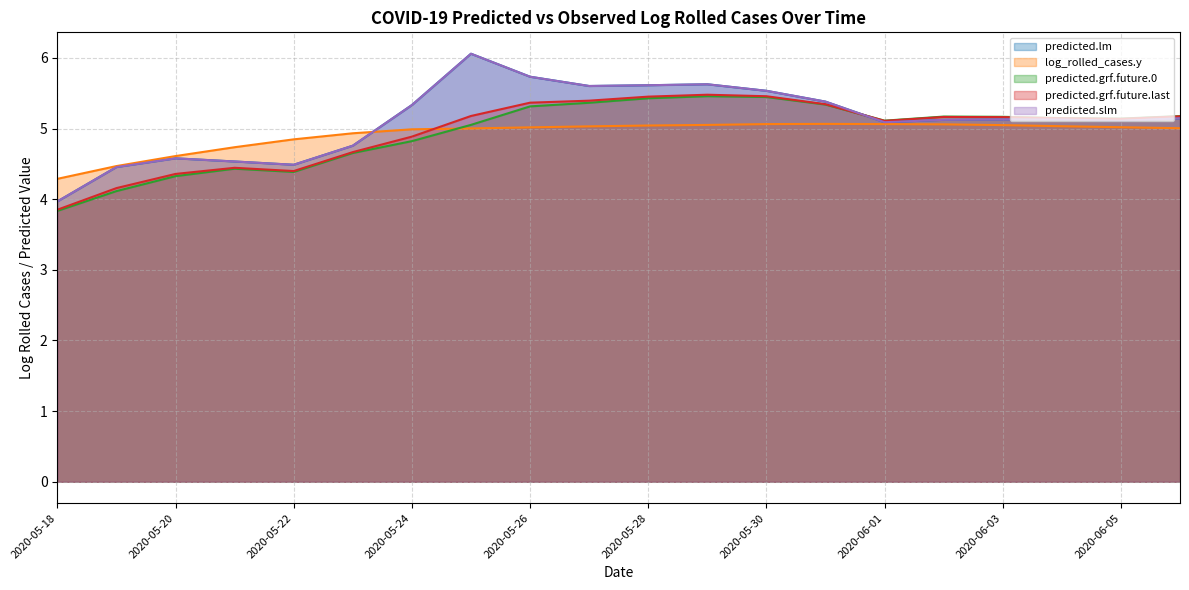

Between 2020-05-26 and 2020-05-31, which is larger?

2020-05-26